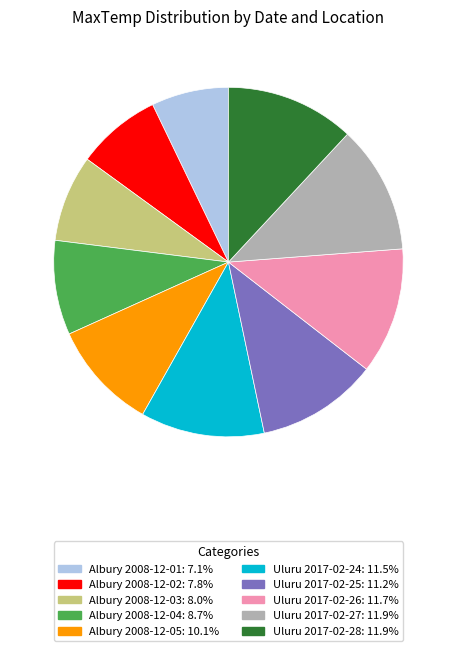

Do Uluru 2017-02-24 and Albury 2008-12-04 together represent more than half of the pie?

No